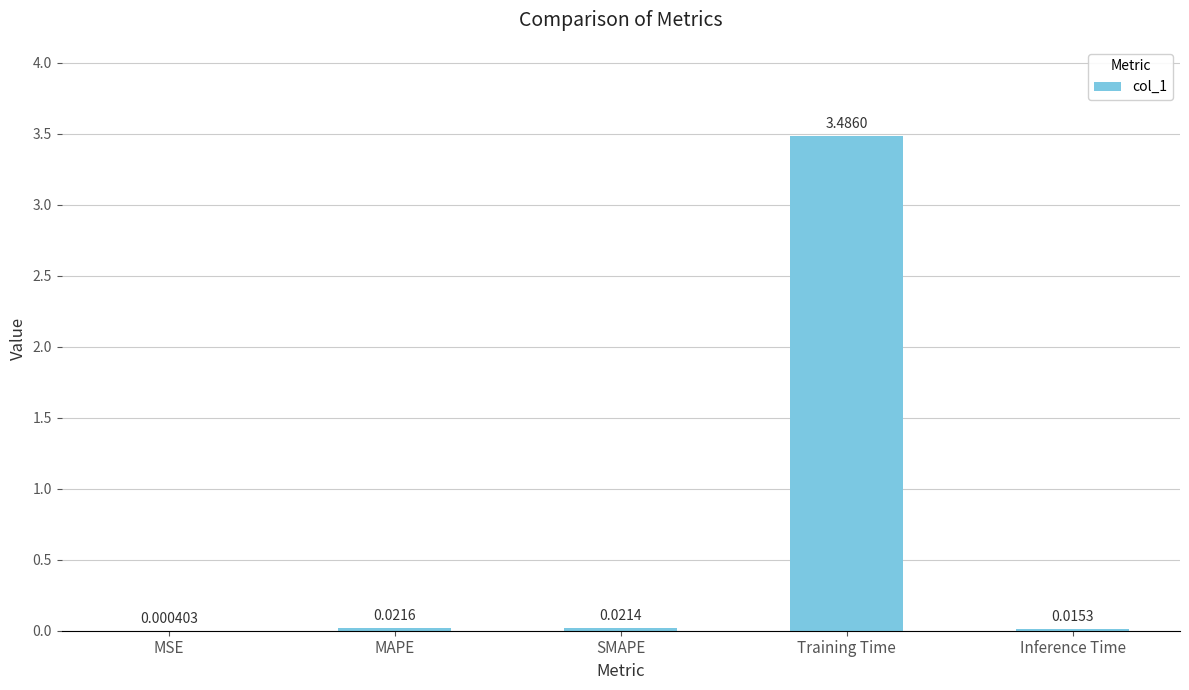

At which label is the value closest to 1?

MAPE